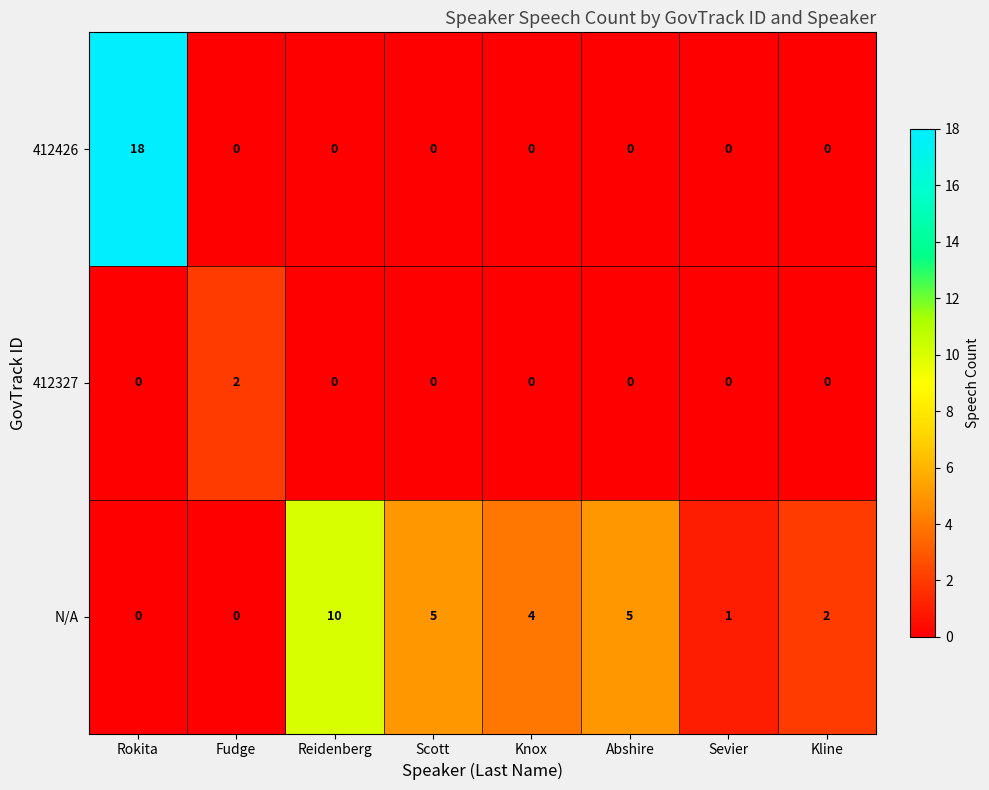

At which label does 412327 reach its peak?

Fudge